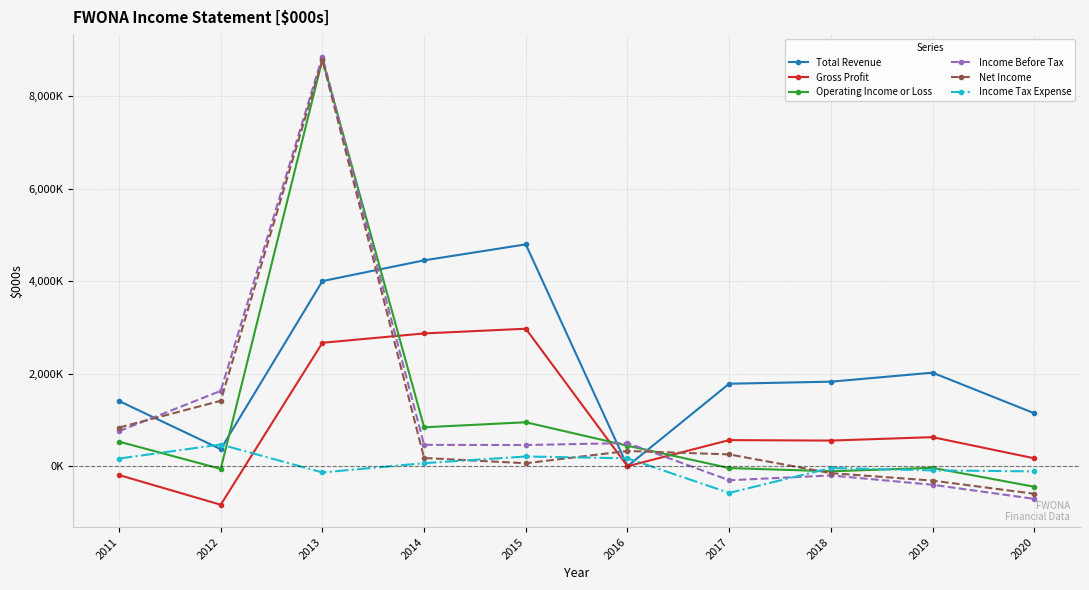

What is the difference between the maximum and minimum values in the Gross Profit series?

3805000